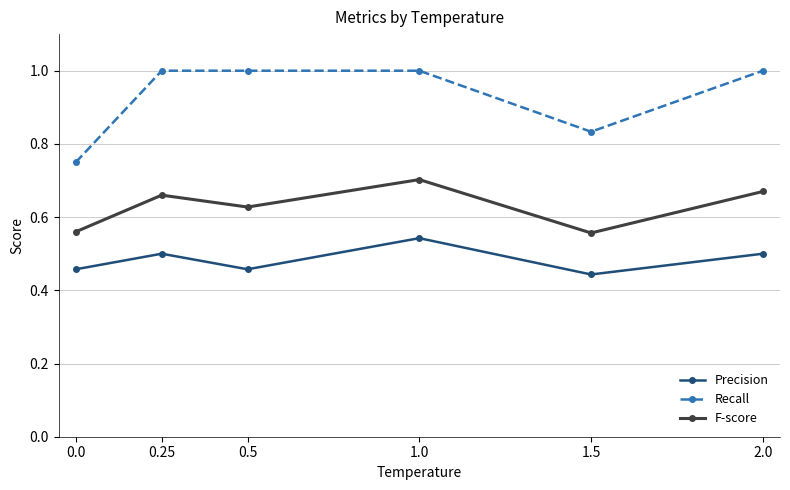

Is this an area chart (filled region under the line)?

No